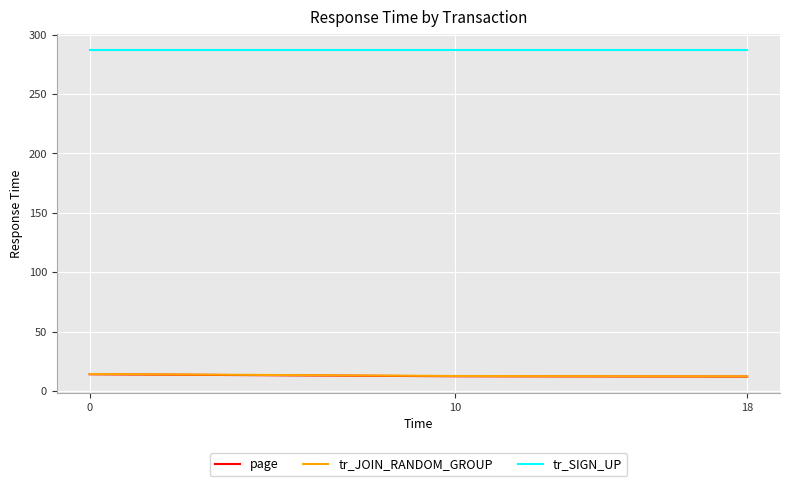

What is the total value across all series at 0?

315.7